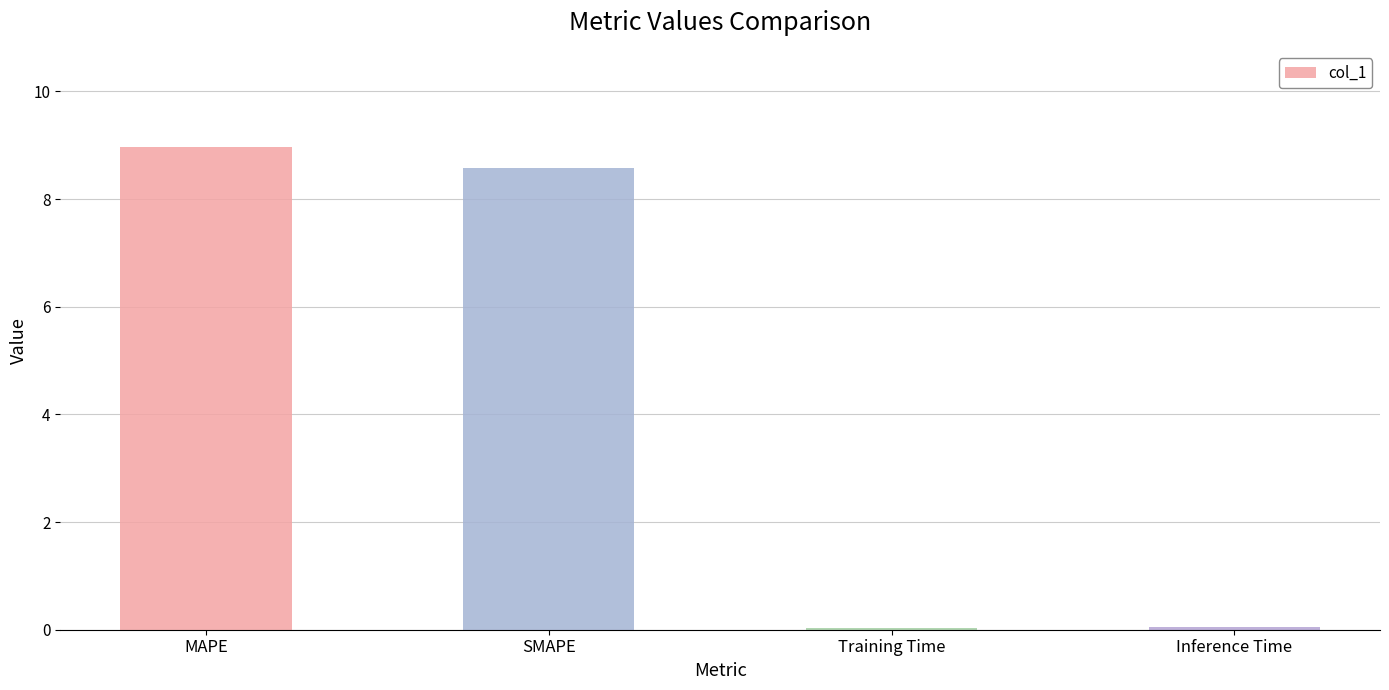

How many bars are there in total?

4